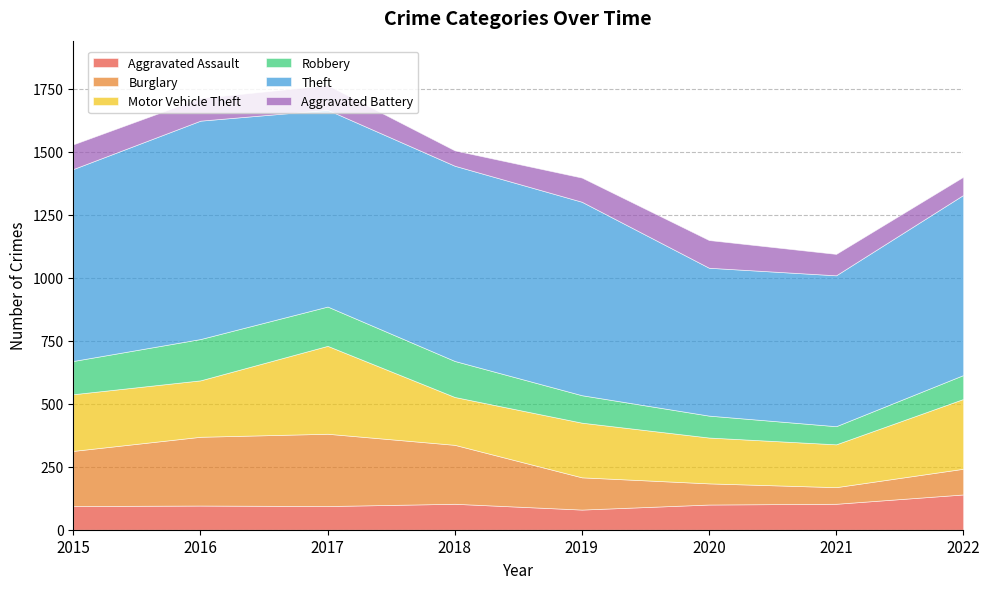

Reading left to right, transcribe all the data shown in this chart.

Aggravated Assault: 94	96	94	103	80	100	103	140
Burglary: 219	273	287	234	128	84	66	102
Motor Vehicle Theft: 225	224	349	190	217	182	170	277
Robbery: 132	164	156	143	109	87	72	95
Theft: 762	867	781	775	768	587	599	715
Aggravated Battery: 98	90	98	61	96	110	85	72